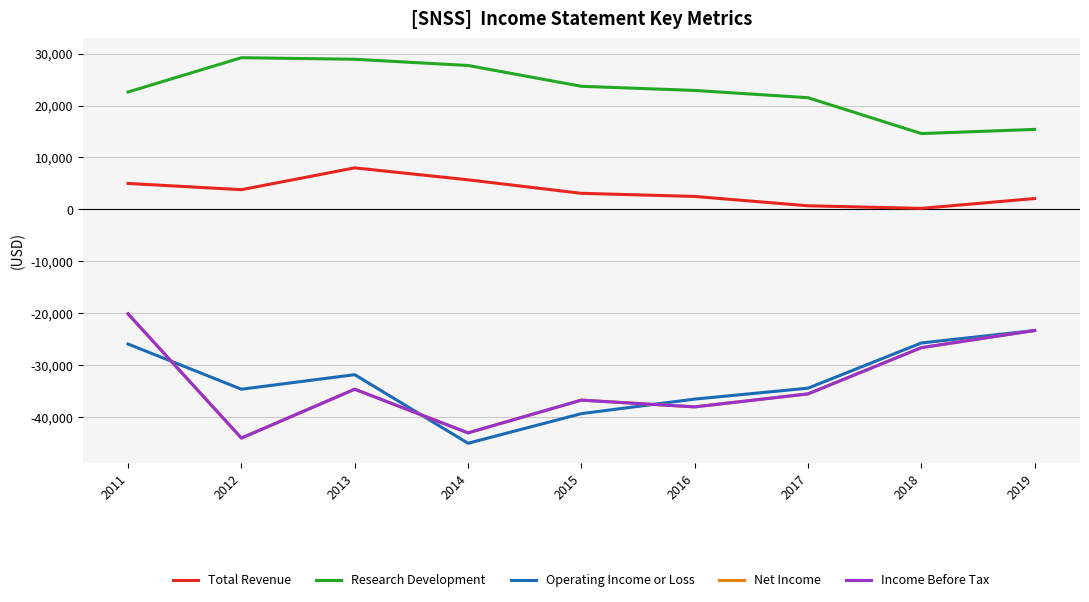

True or false: Total Revenue and Operating Income or Loss cross at least once.

False